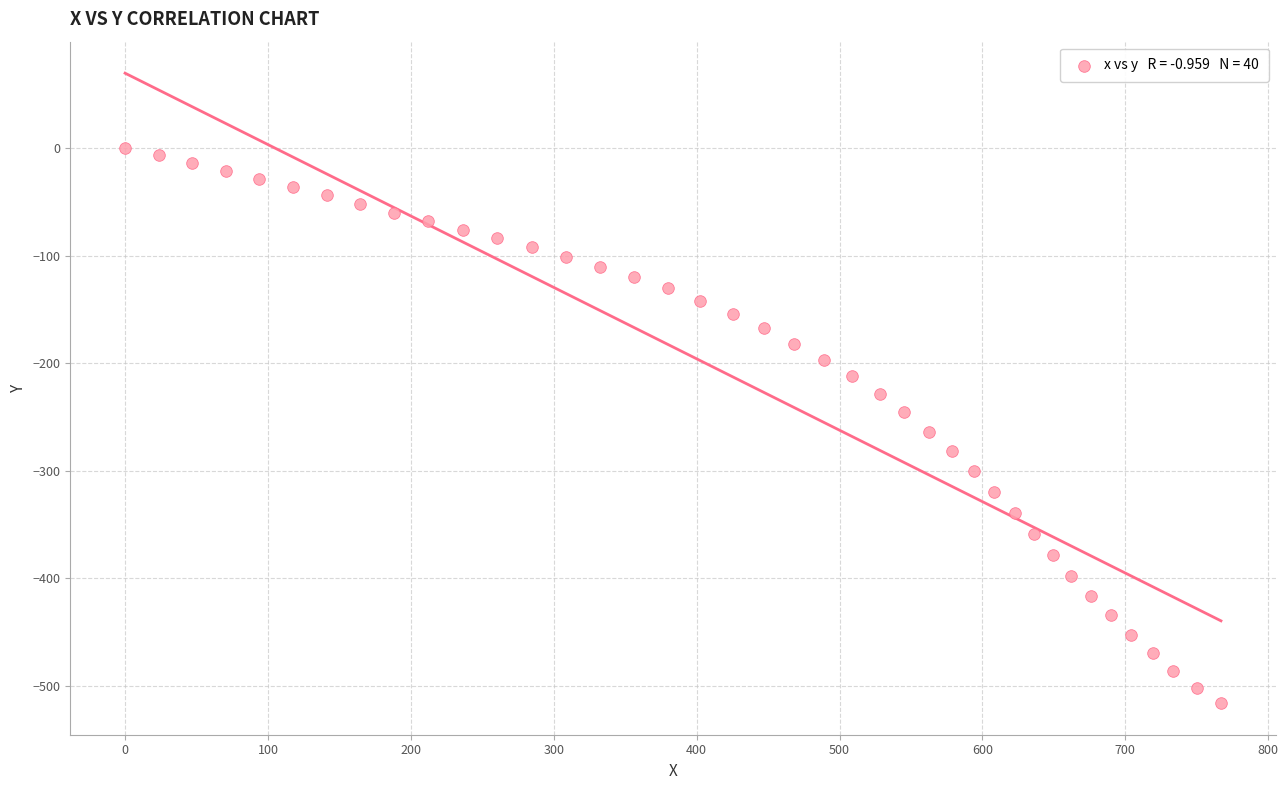

What is the range of X values (max minus min)?

766.9